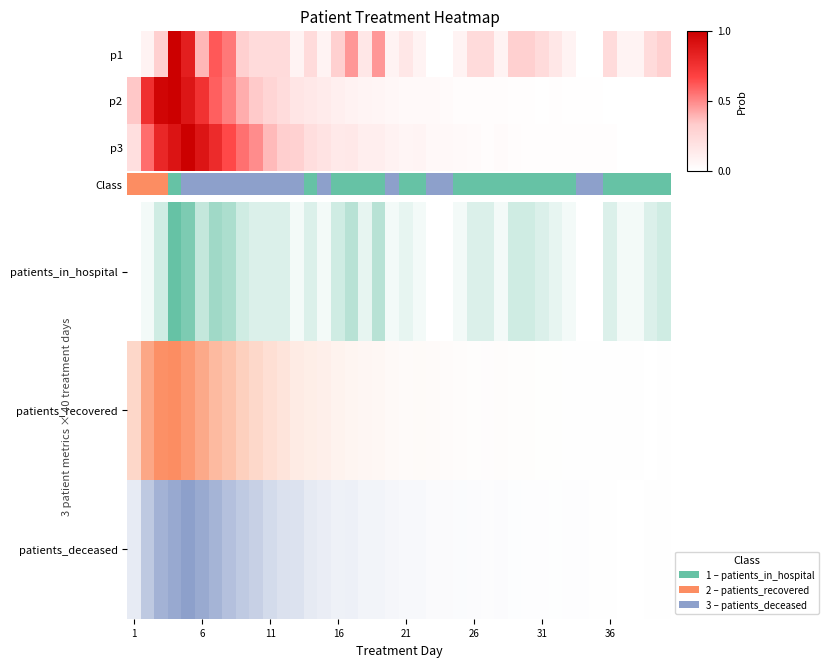

At how many categories does at least one series exceed 0?

40